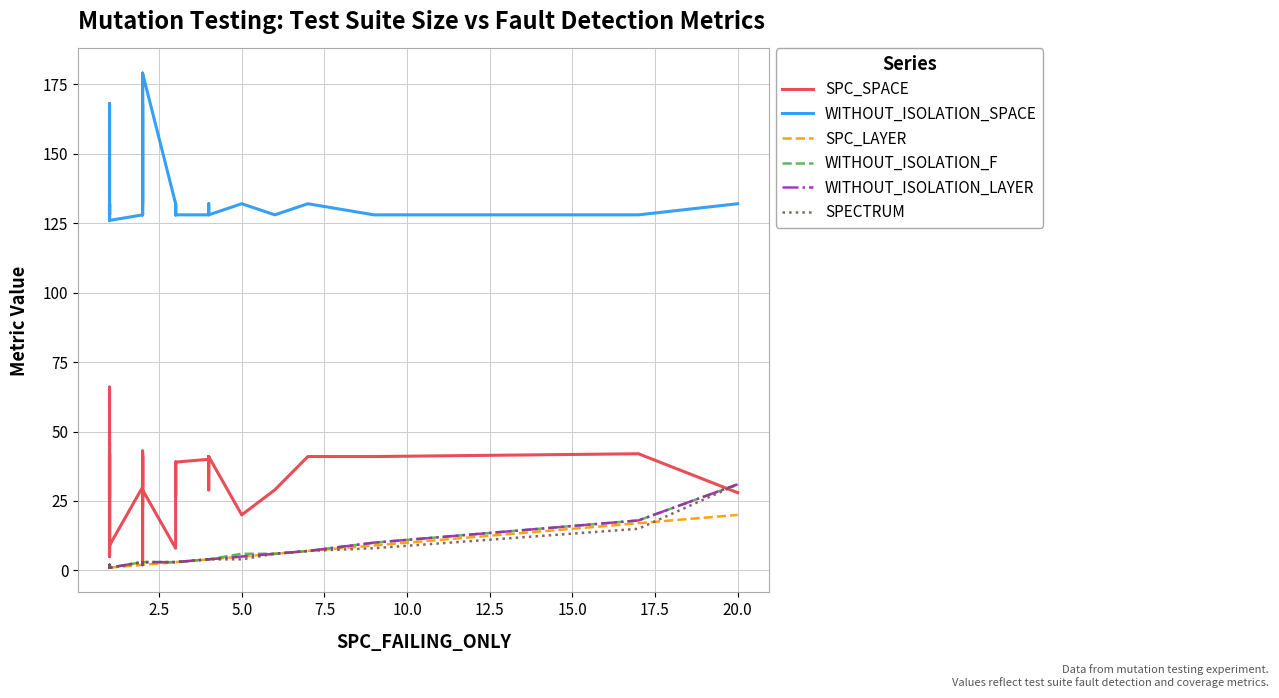

How many interior local peaks does the WITHOUT_ISOLATION_SPACE series have?

10